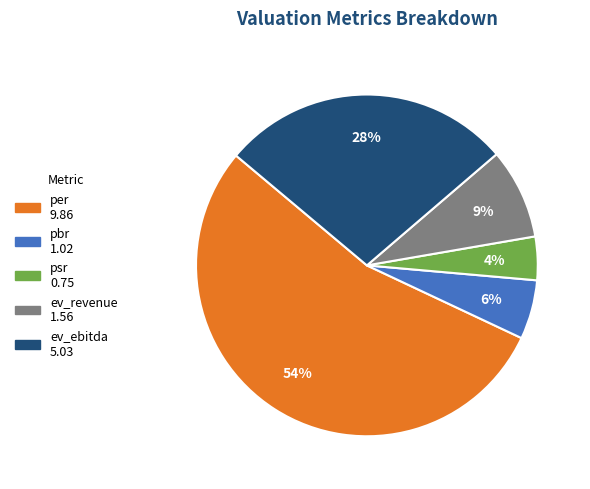

Do ev_ebitda and per together represent more than half of the pie?

Yes